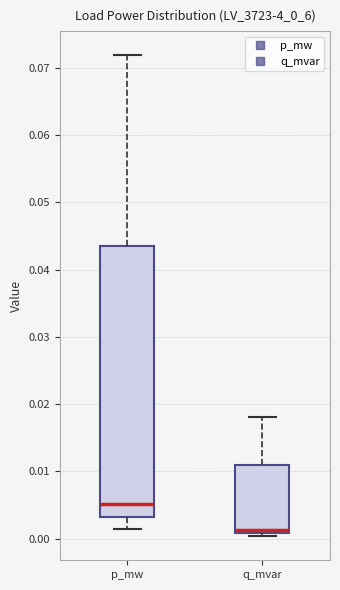

Reading left to right, transcribe this box plot: for each box, give where its median line is, the range the box spans, and where its two whiskers end, as read against the y-axis. The values are not printed on the chart, so give them approximately, as read against the axis.

p_mw: median 0.005, box 0.003 to 0.043, whiskers 0.001 to 0.072
q_mvar: median 0.001 (just above the box's lower edge), box 0.001 to 0.011, whiskers 0.000 to 0.018